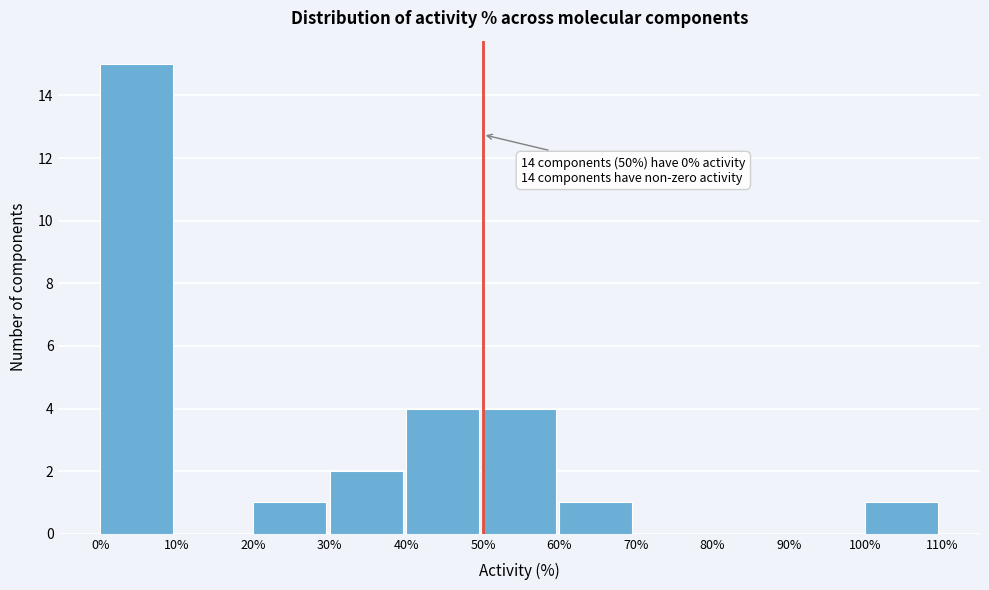

Which range on the x-axis has the tallest bar?

0% to 10%